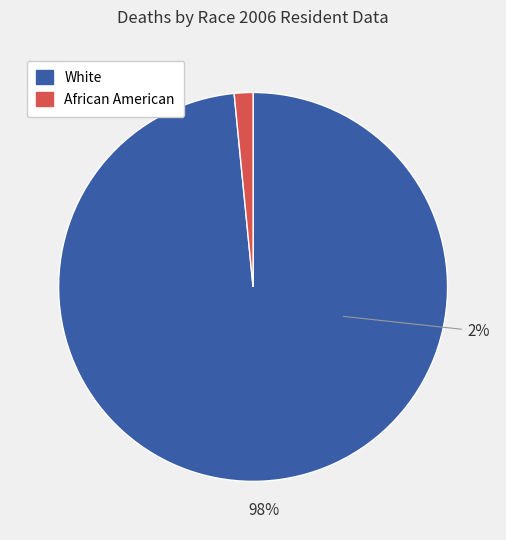

What is the total percentage of White and African American?

100.0%